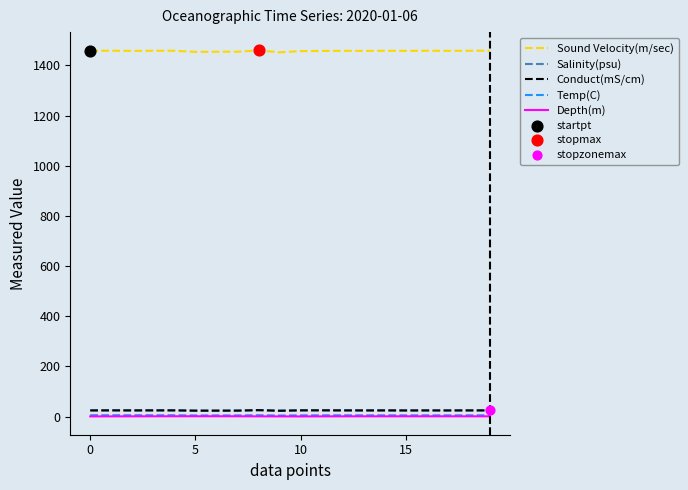

Which series has the largest total across all categories?

Sound Velocity(m/sec)